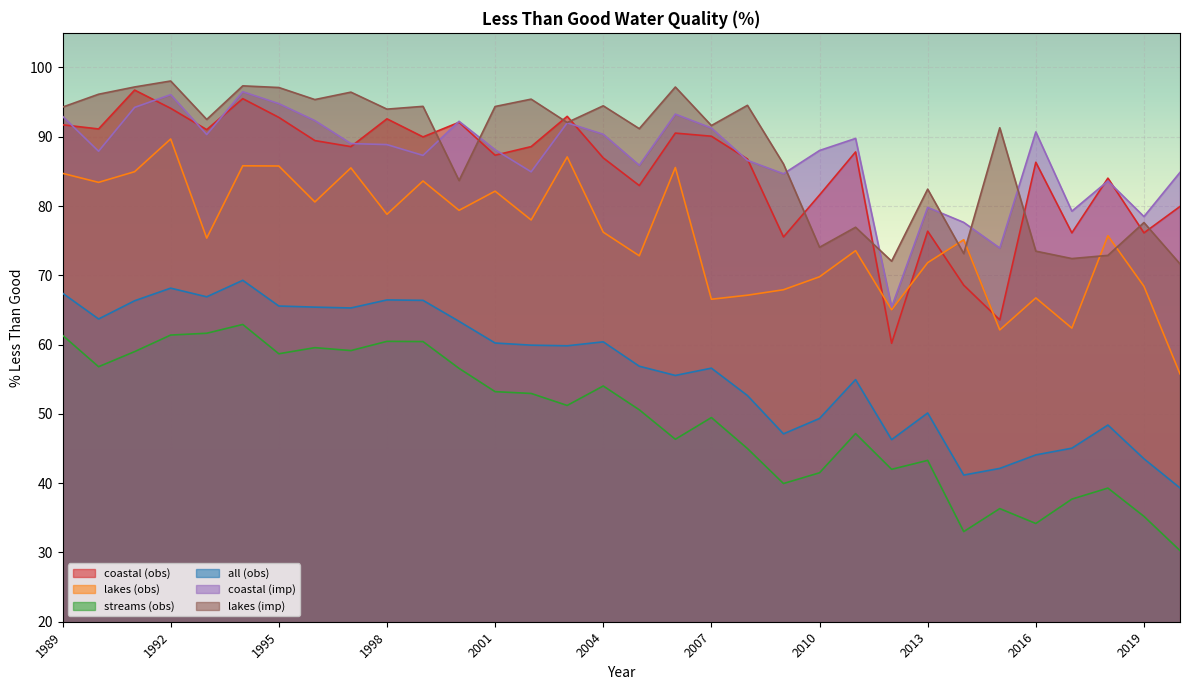

Reading right to left, what are all the values shown in this chart?

coastal (obs): 79.9	76.1	84.0	76.1	86.3	63.6	68.6	76.4	60.2	87.8	81.6	75.5	86.8	90.1	90.5	83.0	87.0	93.0	88.6	87.3	92.1	90.0	92.6	88.6	89.5	92.8	95.5	91.0	94.1	96.7	91.1	91.7
lakes (obs): 55.8	68.4	75.7	62.4	66.7	62.1	75.1	71.8	65.0	73.6	69.8	67.9	67.1	66.5	85.6	72.8	76.2	87.1	78.0	82.2	79.4	83.6	78.8	85.5	80.6	85.8	85.8	75.4	89.7	85.0	83.4	84.7
streams (obs): 30.3	35.2	39.3	37.7	34.2	36.3	33.0	43.3	42.0	47.2	41.5	40.0	45.0	49.5	46.3	50.6	54.0	51.2	53.0	53.2	56.6	60.4	60.5	59.1	59.6	58.7	62.9	61.6	61.4	59.0	56.8	61.4
all (obs): 39.3	43.5	48.4	45.0	44.1	42.1	41.2	50.1	46.3	55.0	49.3	47.1	52.6	56.6	55.5	56.9	60.4	59.8	59.9	60.2	63.4	66.4	66.5	65.3	65.4	65.6	69.3	66.9	68.2	66.3	63.7	67.4
coastal (imp): 84.9	78.5	83.6	79.3	90.7	73.9	77.6	79.8	65.4	89.8	88.0	84.7	86.6	91.3	93.3	85.9	90.4	92.0	84.9	88.1	92.2	87.3	88.9	89.0	92.3	94.8	96.5	90.3	96.1	94.2	87.9	93.0
lakes (imp): 71.7	77.6	72.9	72.4	73.5	91.3	73.1	82.4	72.0	76.9	74.0	86.1	94.5	91.6	97.2	91.2	94.5	92.1	95.4	94.4	83.7	94.4	94.0	96.4	95.4	97.1	97.3	92.5	98.0	97.2	96.1	94.3